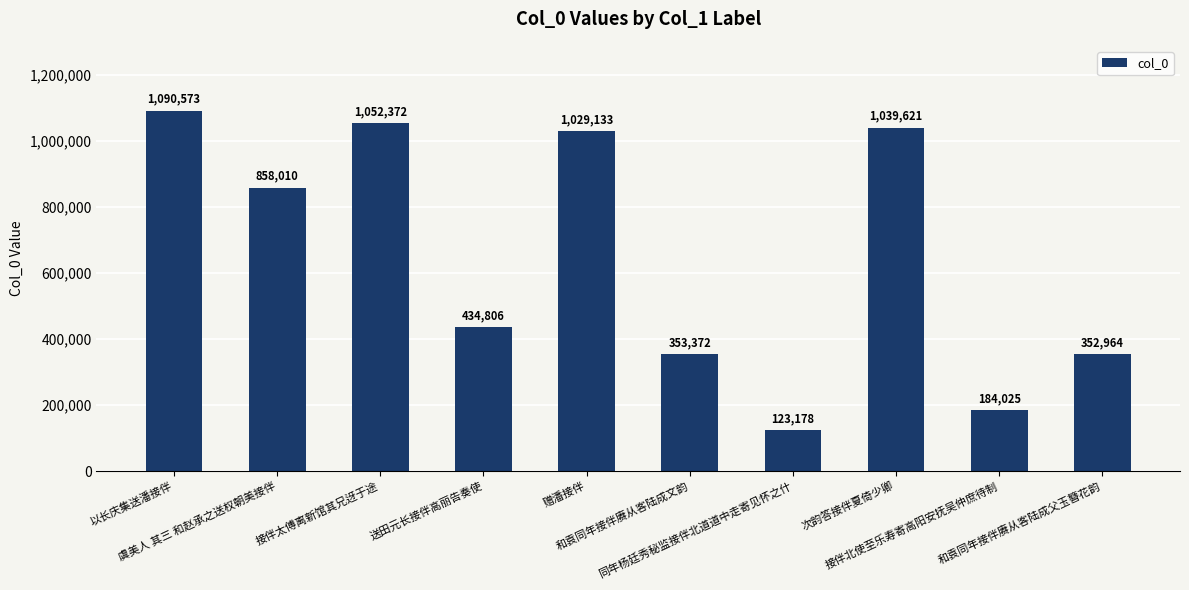

At which category does the chart reach its minimum across all series?

同年杨廷秀秘监接伴北道道中走寄见怀之什